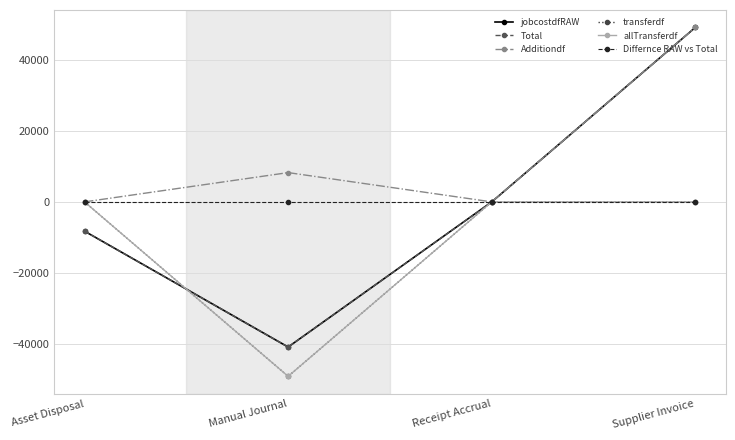

What is the maximum value shown in the chart?

49133.6